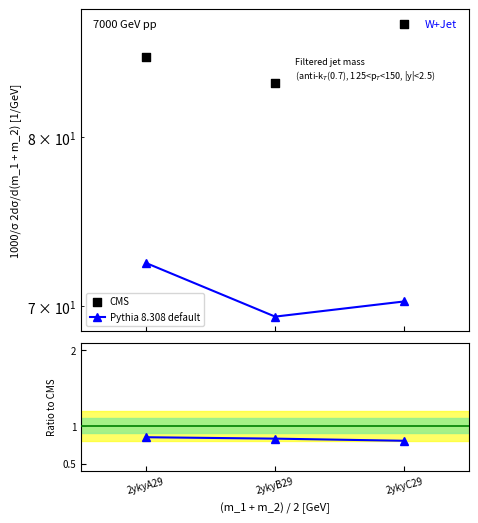

At which category is the sum across all series the highest?

2ykyC29